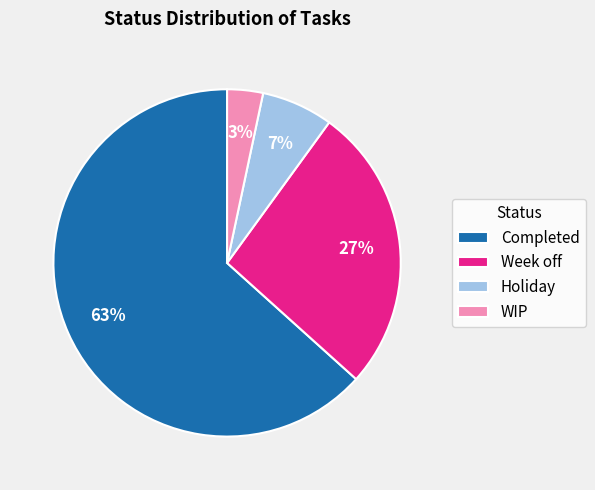

Approximately how many times larger is the value at Week off compared to Completed?

0.4